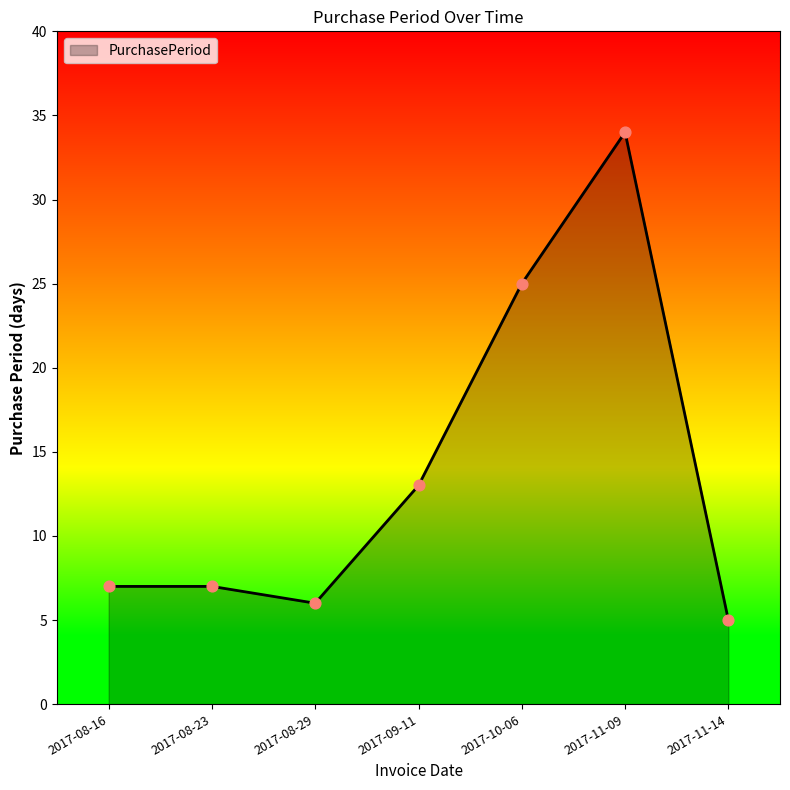

What is the ratio of the value at 2017-08-29 to the value at 2017-11-09?

0.2